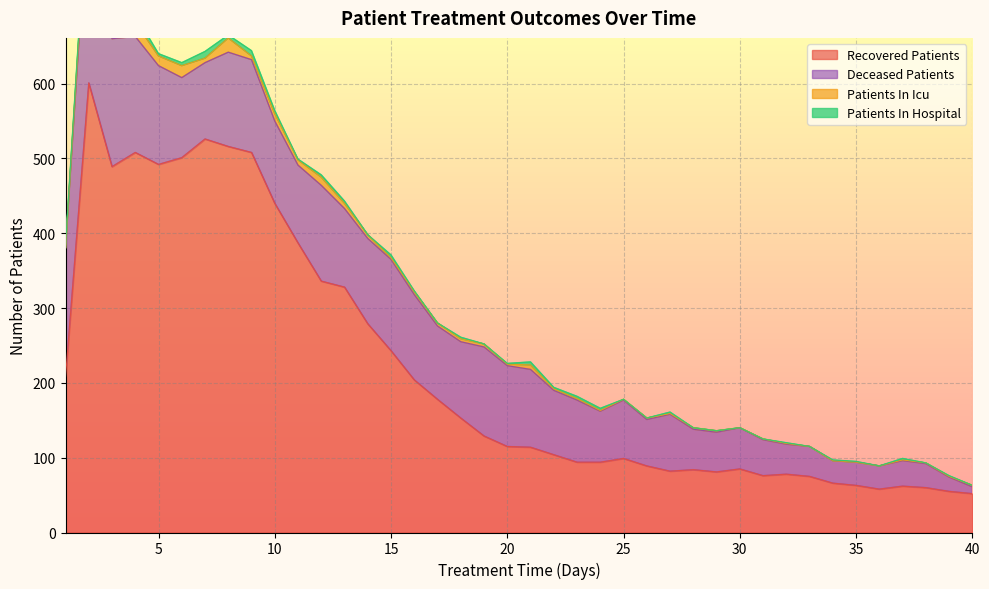

How many values in the patients_in_icu series are below 2?

14